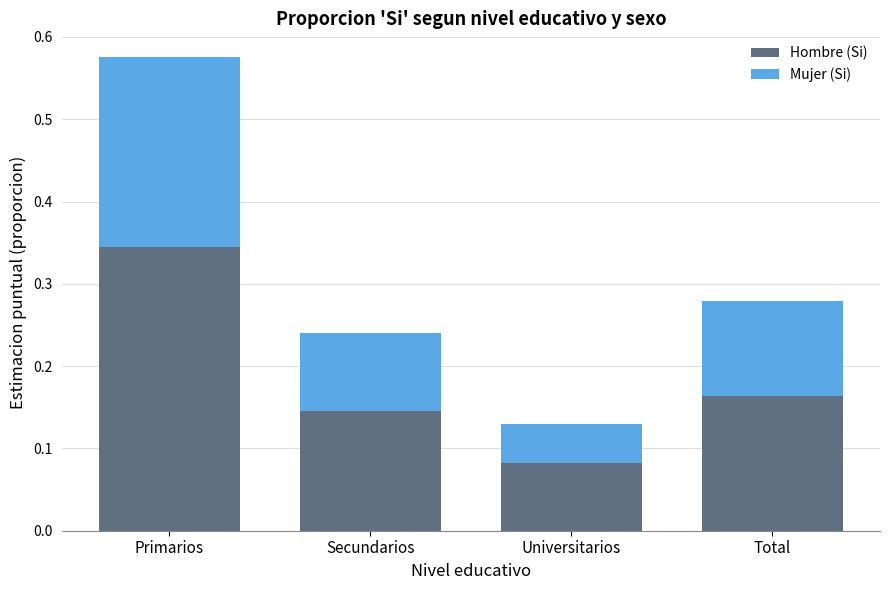

Where is Hombre (Si) nearest to the value 0?

Universitarios